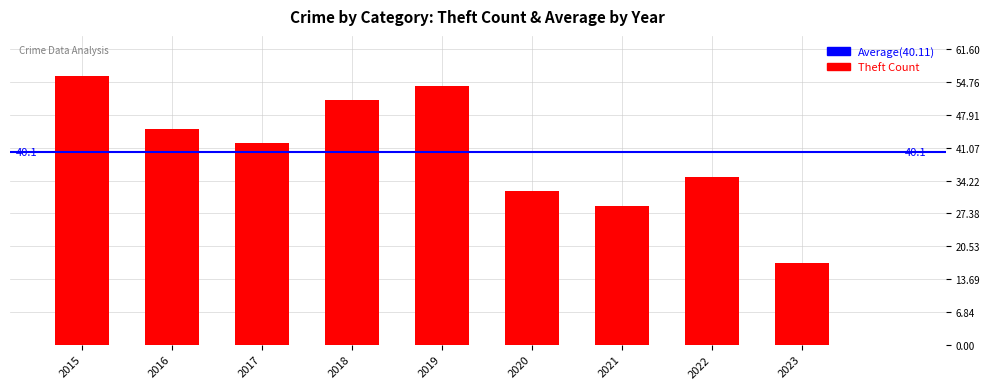

What is the difference between the values at 2017 and 2020?

10